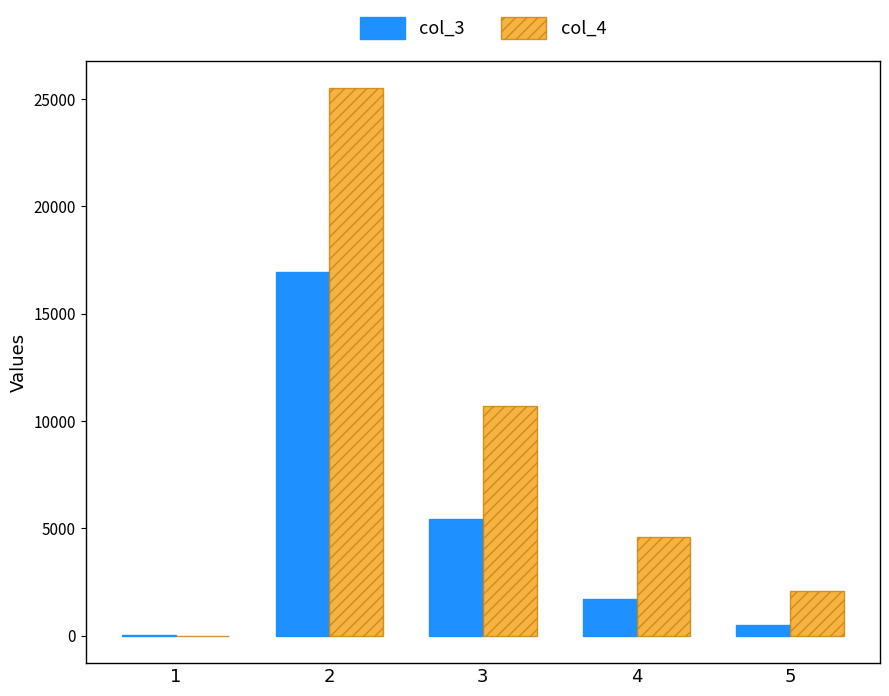

What is the greatest value displayed?

25498.6